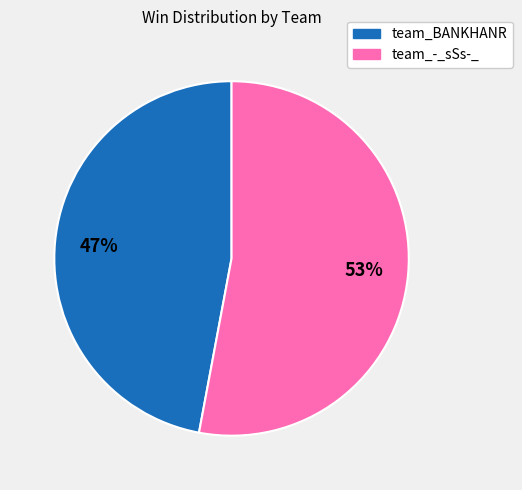

The team_BANKHANR slice represents 41% of the pie. True or false?

False